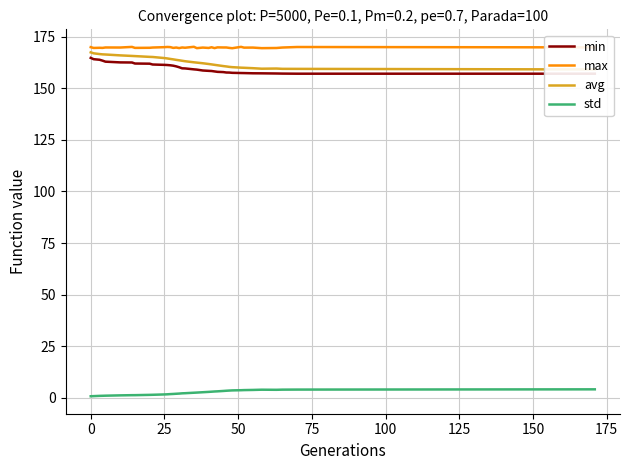

In avg, how many points are lower than both neighbors (excluding endpoints)?

1